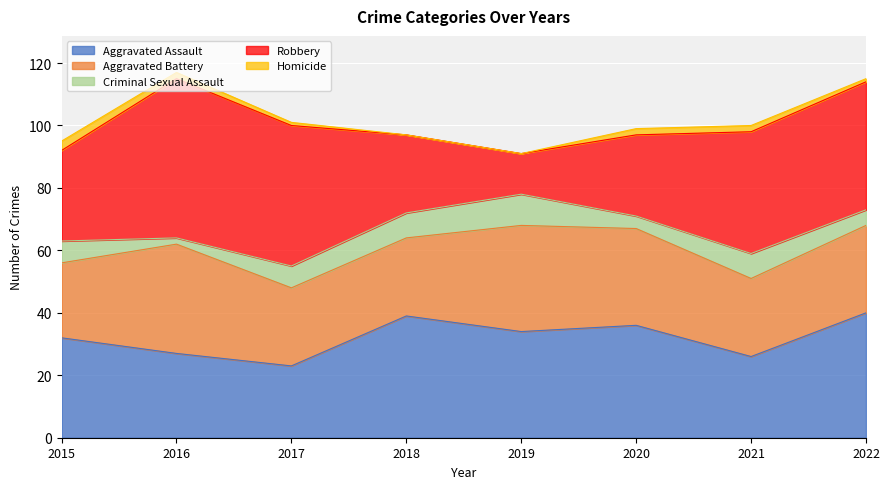

What is the difference between the highest and lowest values at 2022?

40